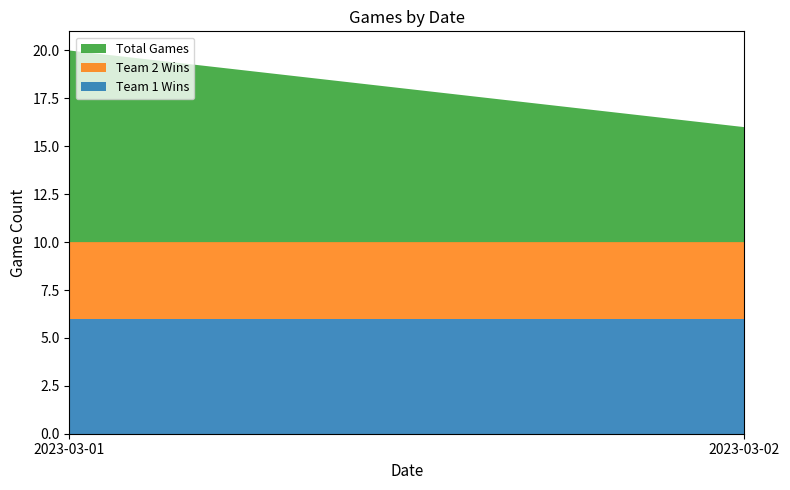

Reading left to right, extract all data points from this chart.

Team 1 Wins: 2023-03-01=6	2023-03-02=6
Team 2 Wins: 2023-03-01=4	2023-03-02=4
Total Games: 2023-03-01=10	2023-03-02=6